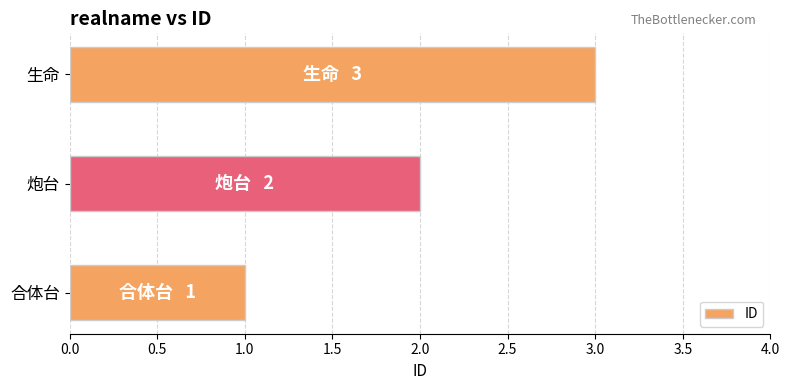

List the labels in order of value, smallest first.

合体台, 炮台, 生命